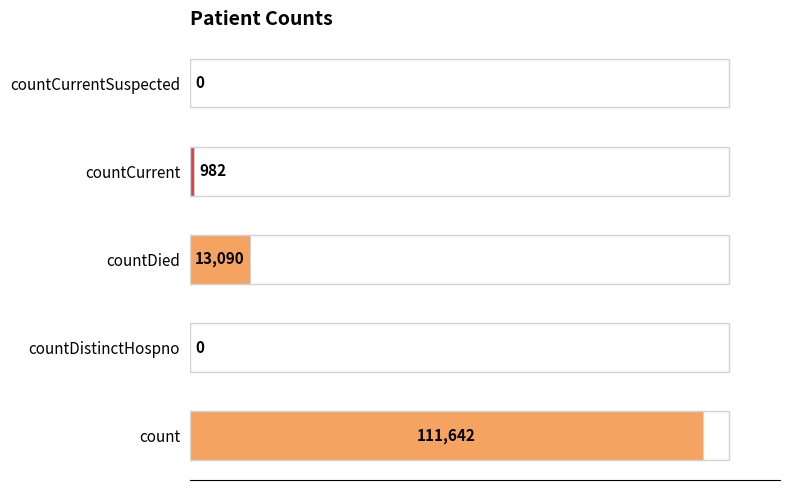

What is the change in value from countDistinctHospno to countDied?

+13090